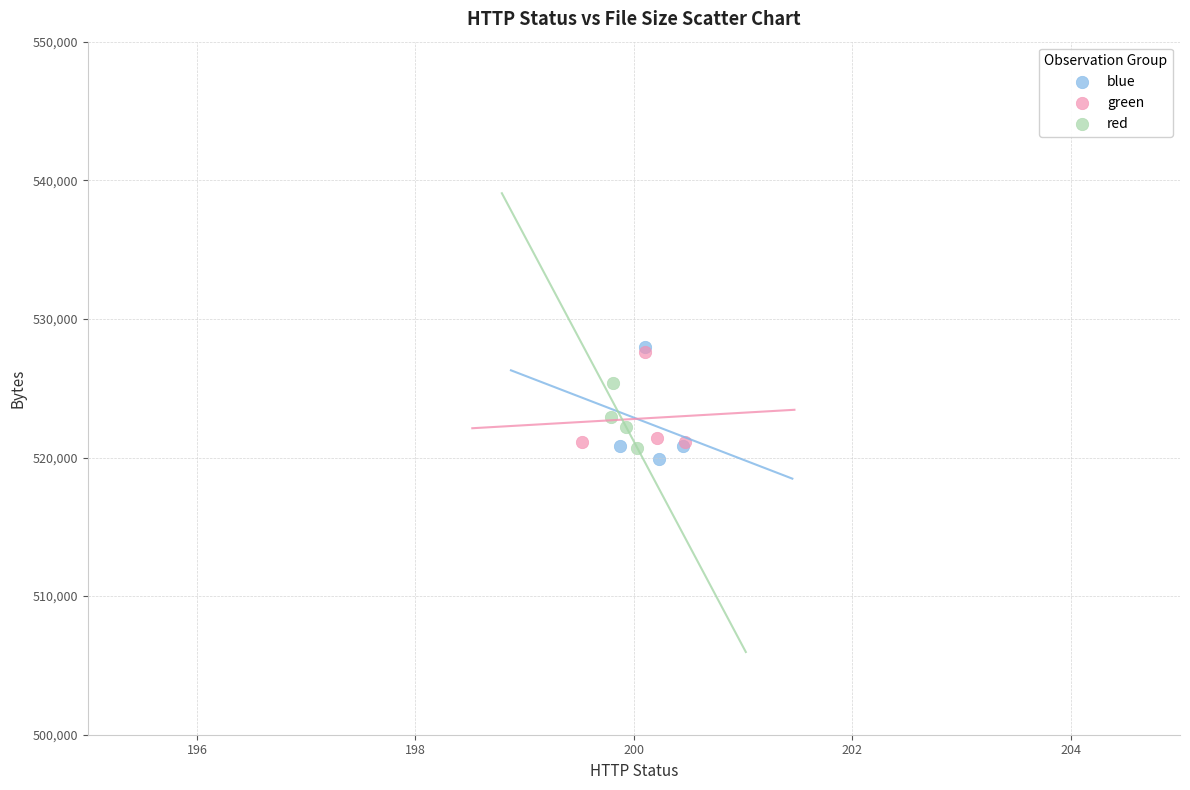

Which series has the widest spread of Y values?

blue